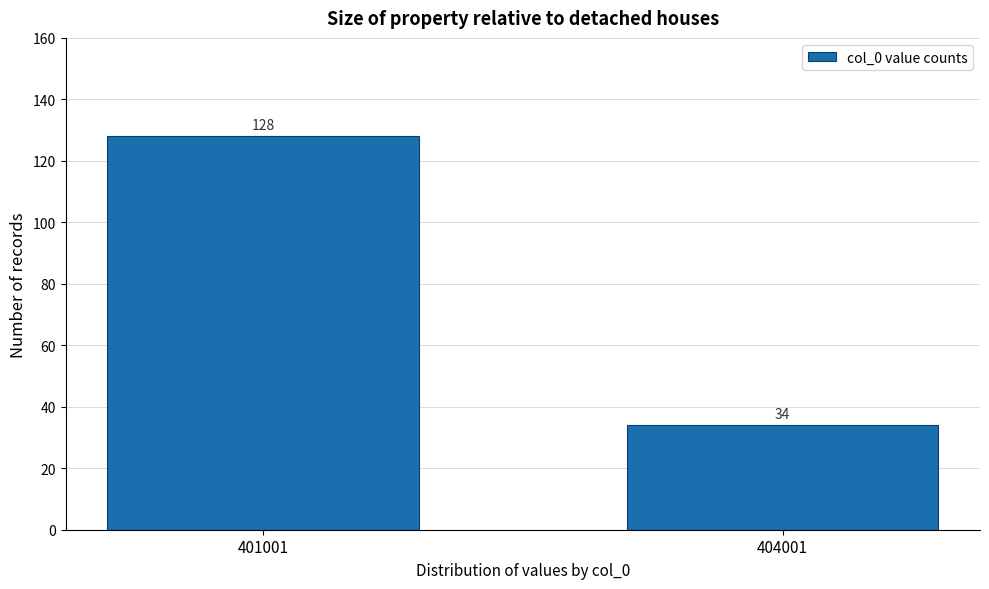

Reading left to right, extract all data points from this chart.

401001=128	404001=34